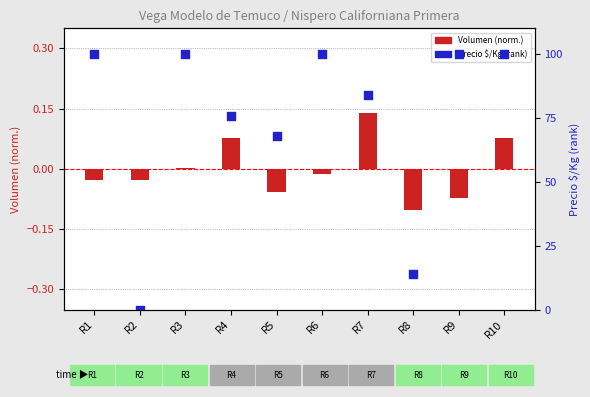

At which category is the sum across all series the highest?

R10